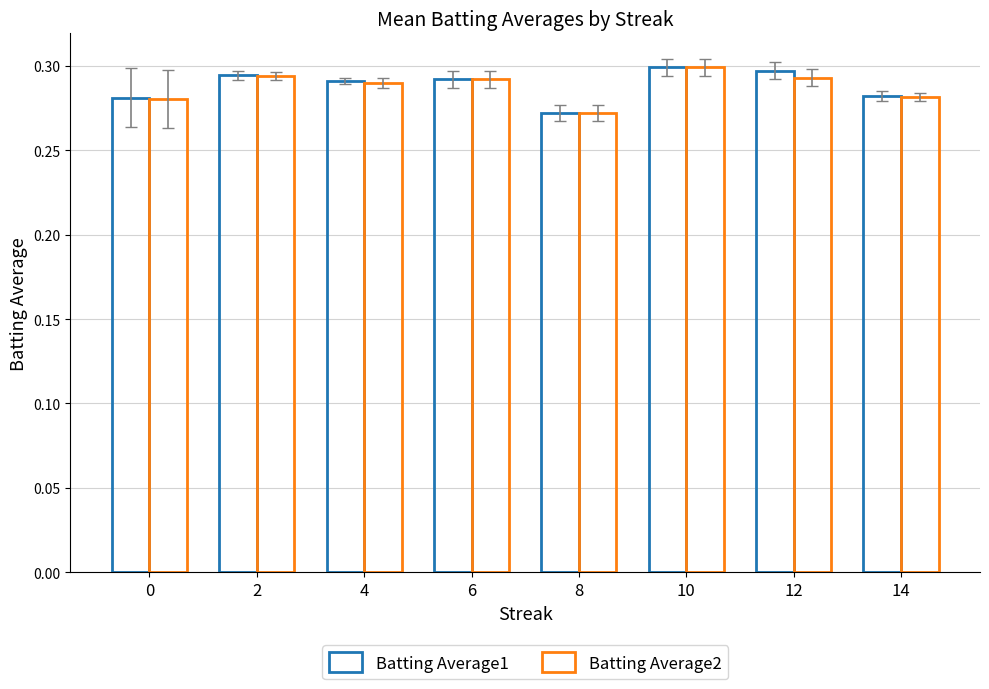

Are the bars horizontal?

No